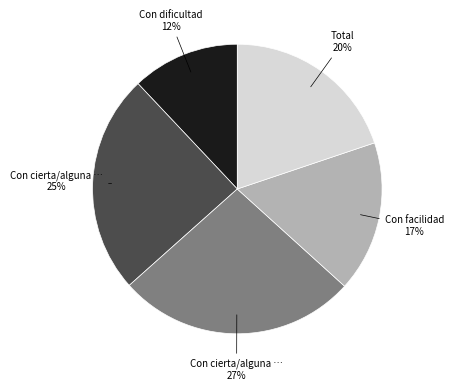

Does any single category account for the majority?

No